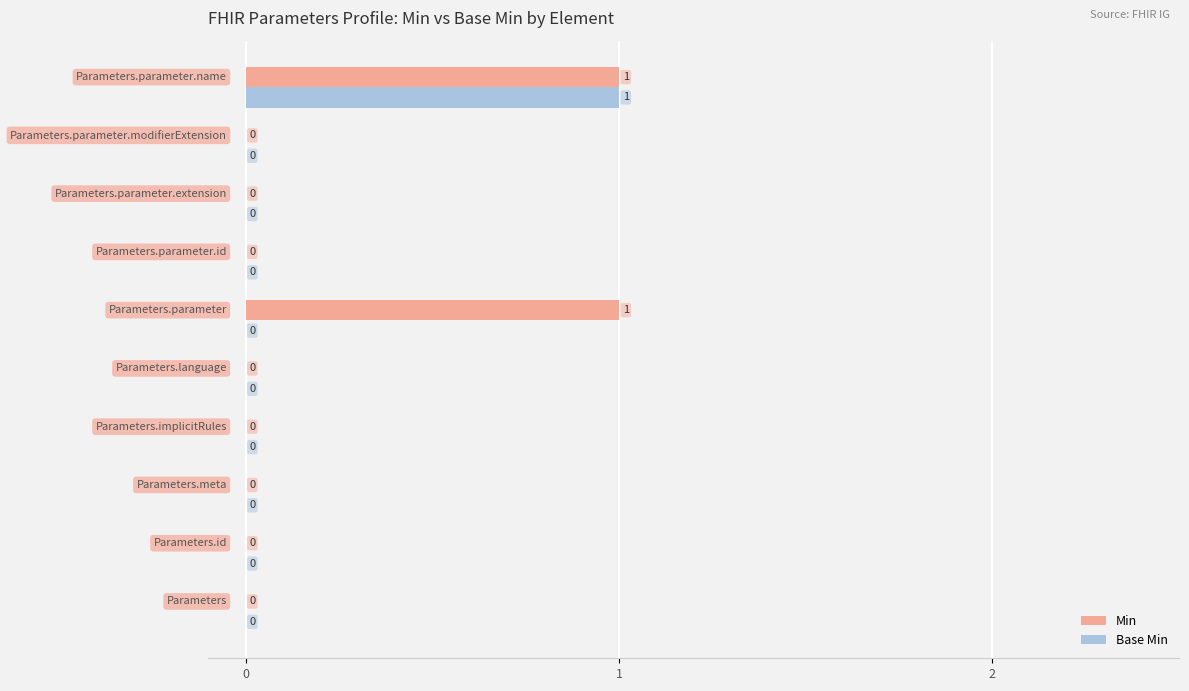

Which series has the largest total across all categories?

Min